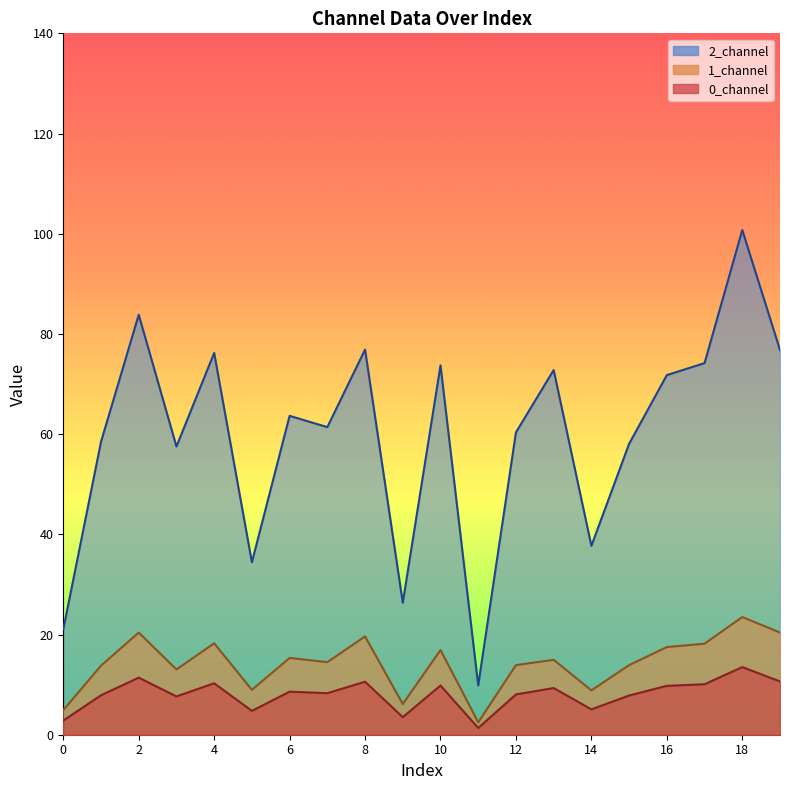

What is the difference between the second highest and second lowest values in the 0_channel series?

8.6